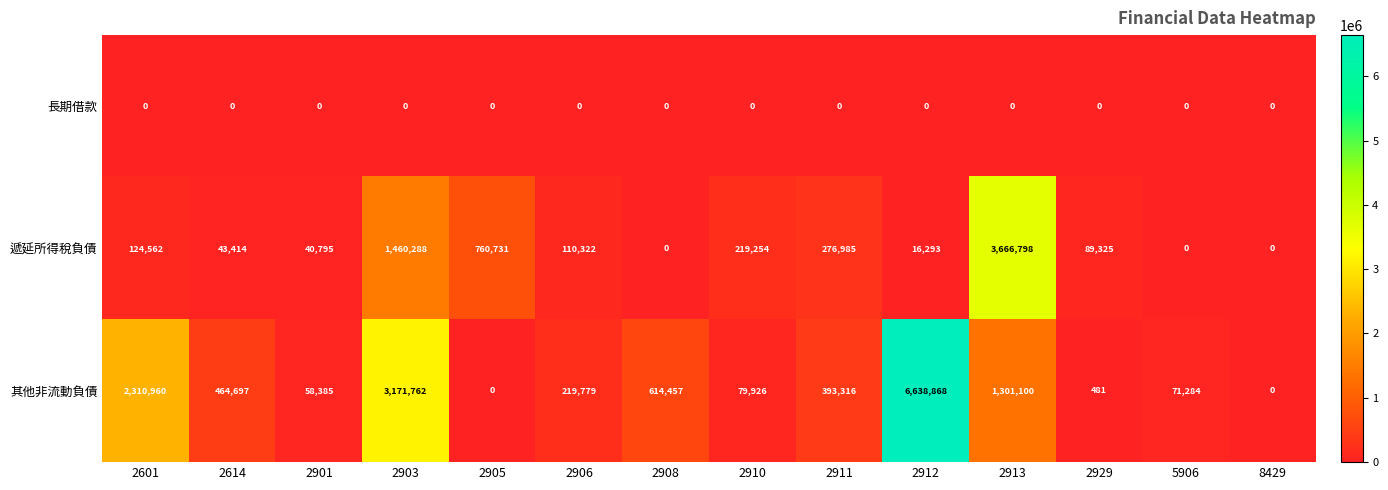

How many data points does each series have?

14